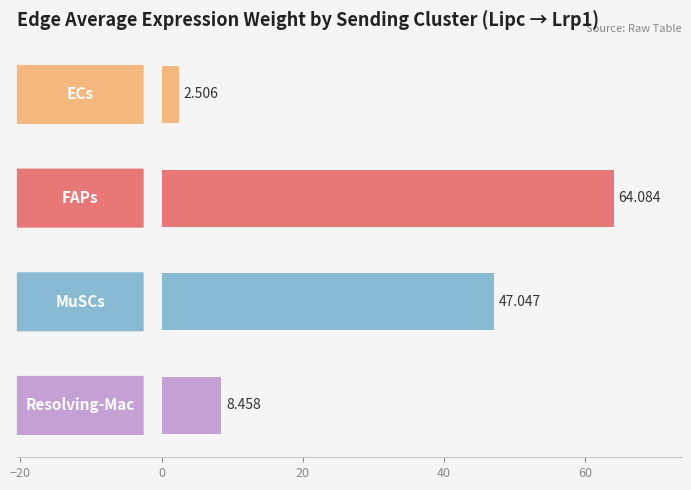

How many data points does each series have?

4